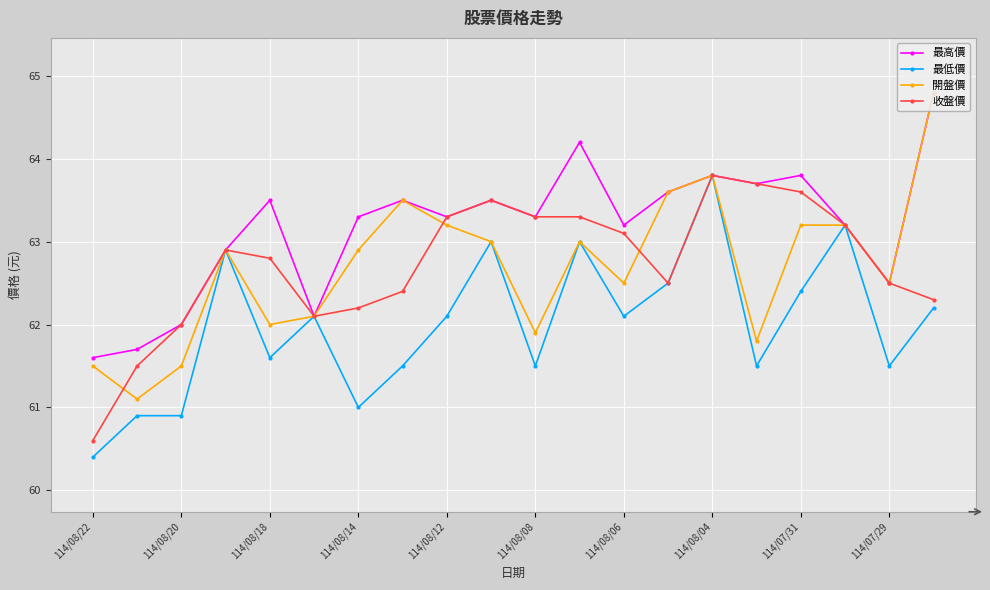

What is the difference between the second highest and minimum values in the 最低價 series?

2.8